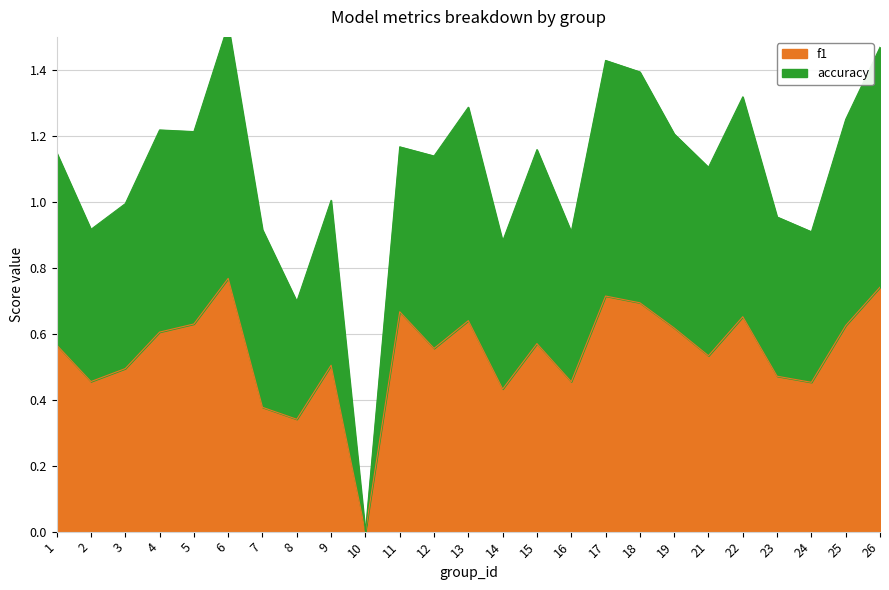

What is the spread (max minus min) of values at 3?

0.5